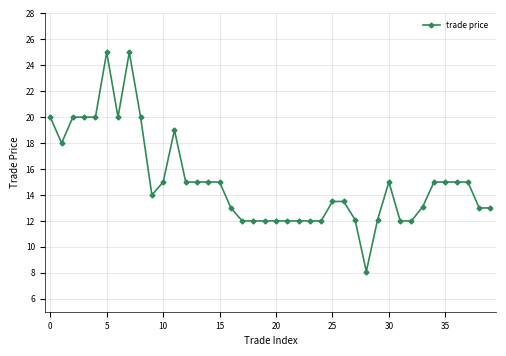

What is the greatest value displayed?

25.0